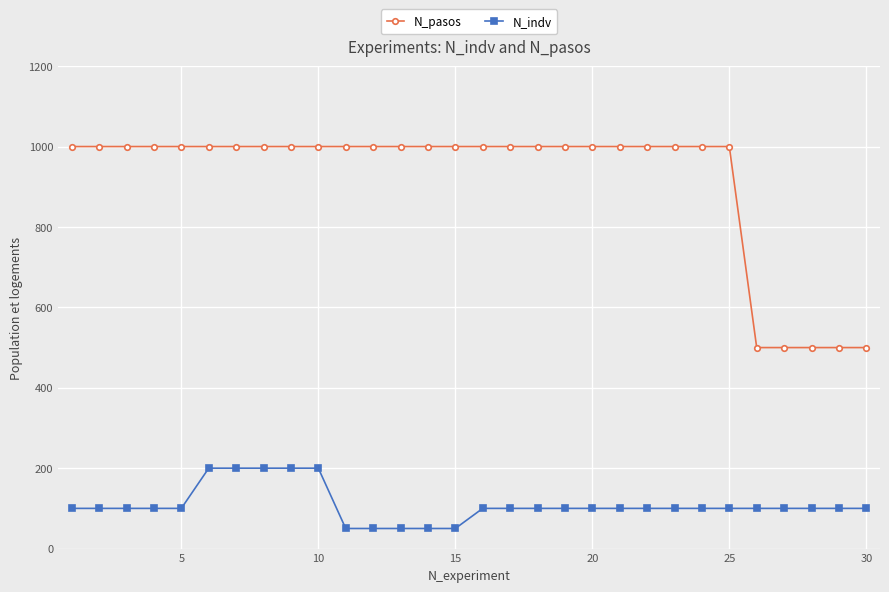

Is this an area chart (filled region under the line)?

No